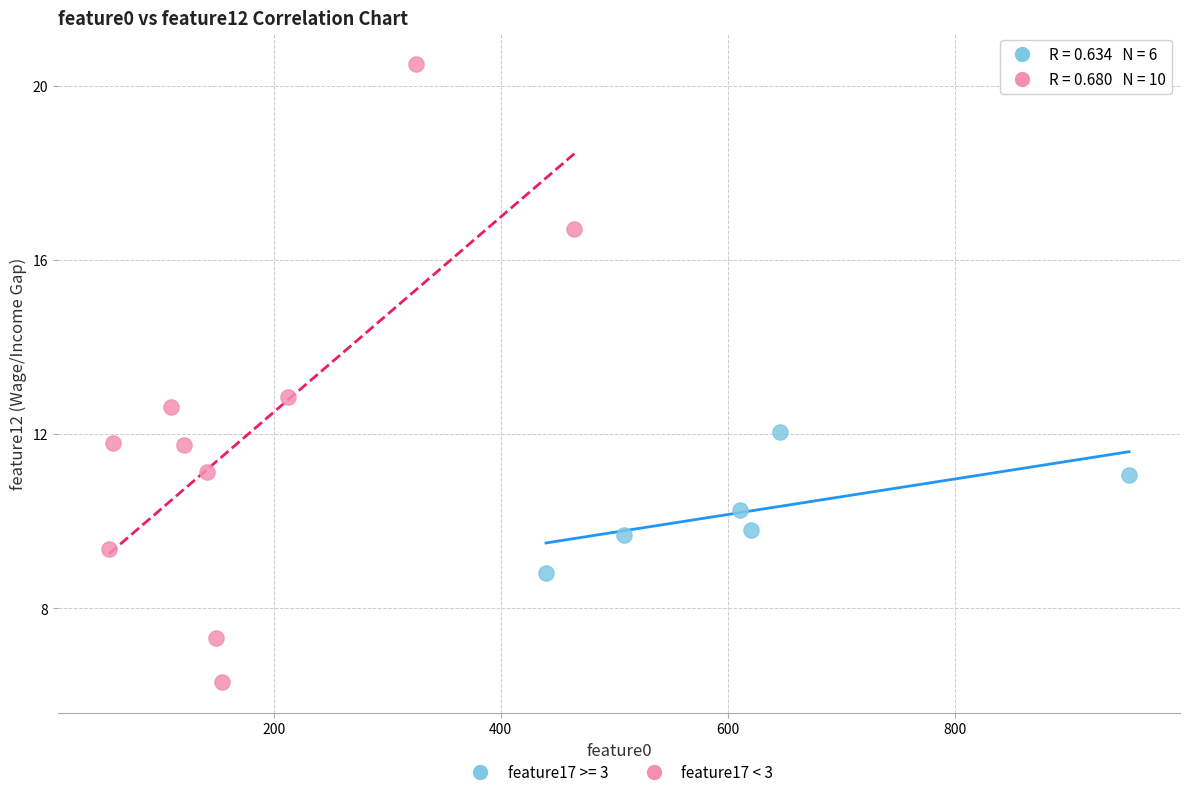

Which series reaches the maximum Y coordinate?

feature17 < 3